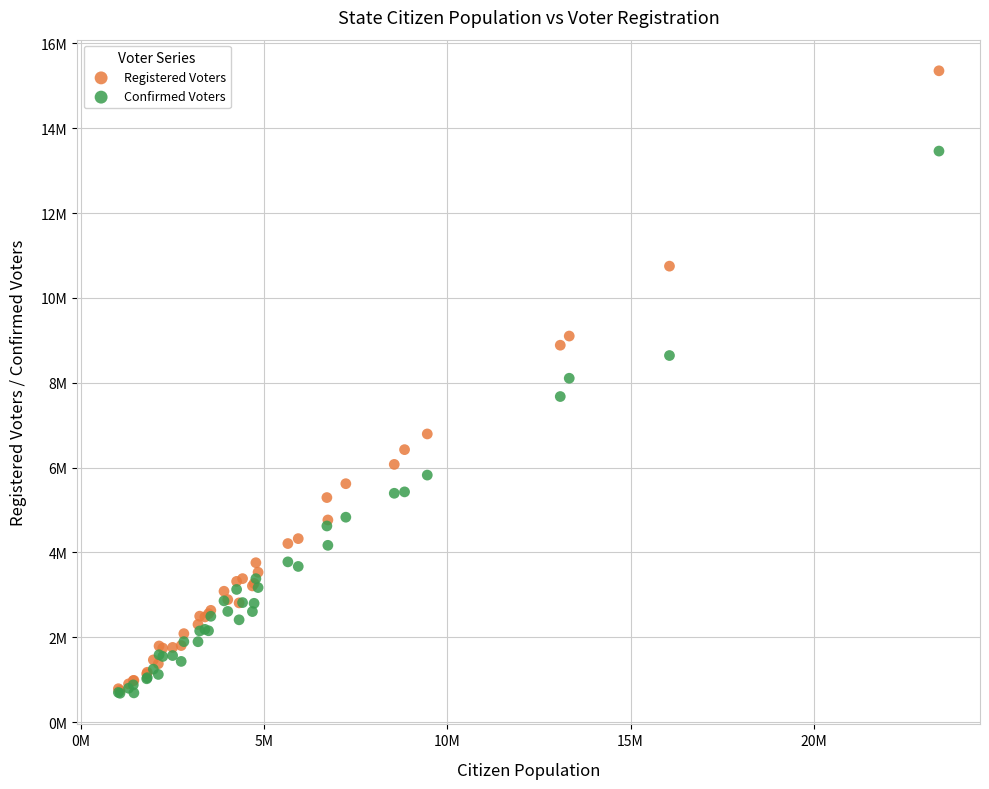

What are all the series names shown in the legend?

Registered Voters, Confirmed Voters